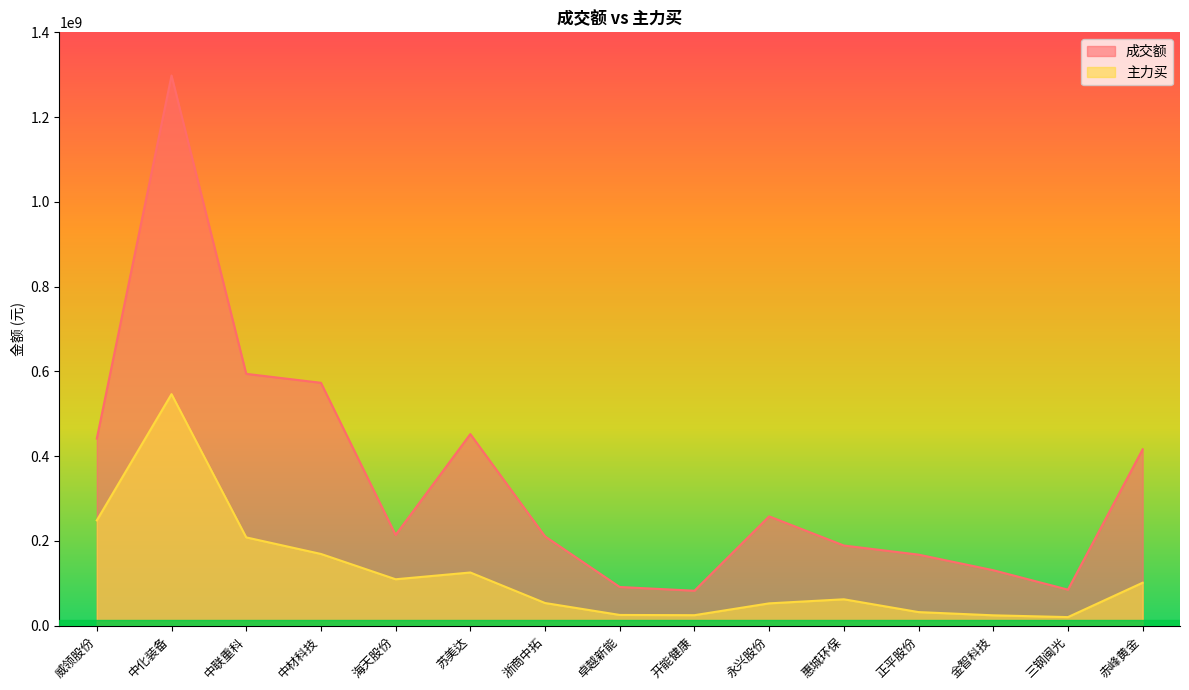

Is it true that 主力买 equals 94442572 at 惠城环保?

False